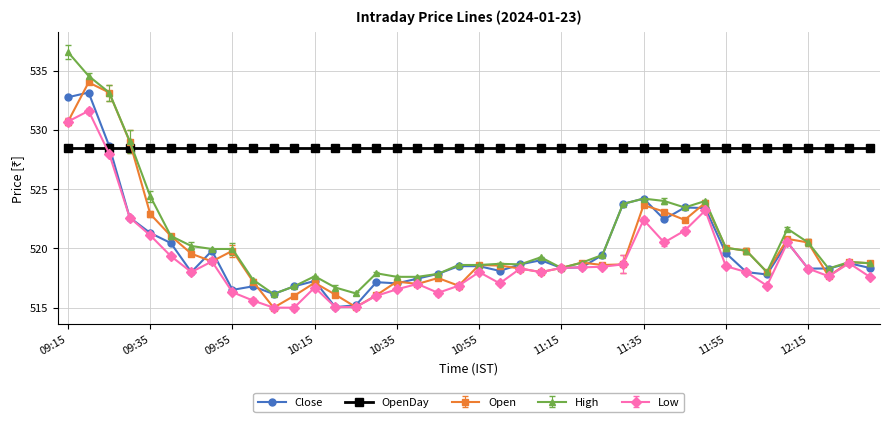

What is the average value of the Close series?

519.9